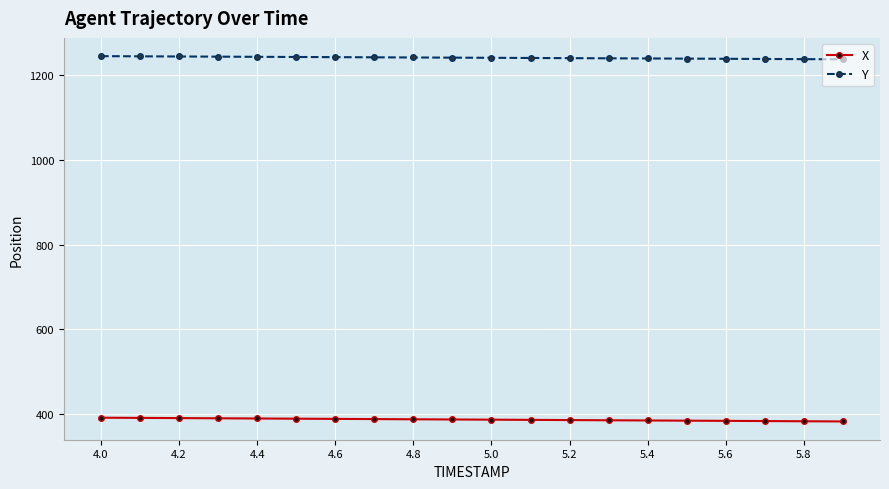

What is the sum of all Y values?

24832.8